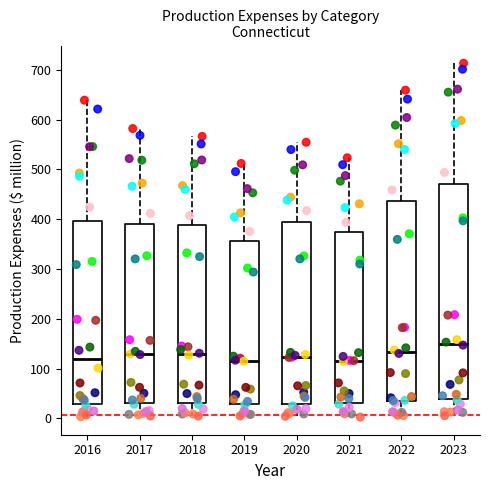

Reading left to right, read every box against the y-axis: the position of its median line, the range the box covers, and the ends of its whiskers. The values are not printed on the chart, so give them approximately, as read against the axis.

2016: median 120, box 30 to 400, whiskers 0 to 640
2017: median 130, box 30 to 390, whiskers 0 to 580
2018: median 130, box 30 to 390, whiskers 0 to 570
2019: median 120, box 30 to 360, whiskers 0 to 510
2020: median 120, box 30 to 390, whiskers 0 to 550
2021: median 120, box 30 to 370, whiskers 0 to 520
2022: median 130, box 40 to 440, whiskers 10 to 660
2023: median 150, box 40 to 470, whiskers 10 to 710